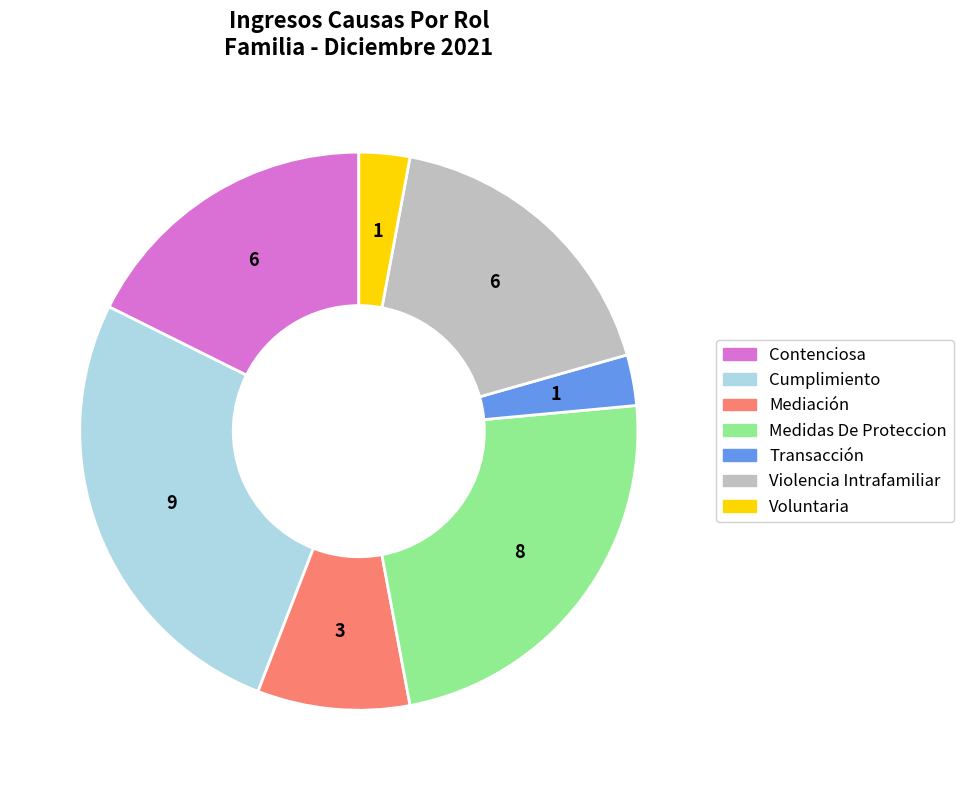

Do Medidas De Proteccion and Violencia Intrafamiliar together represent more than half of the pie?

No